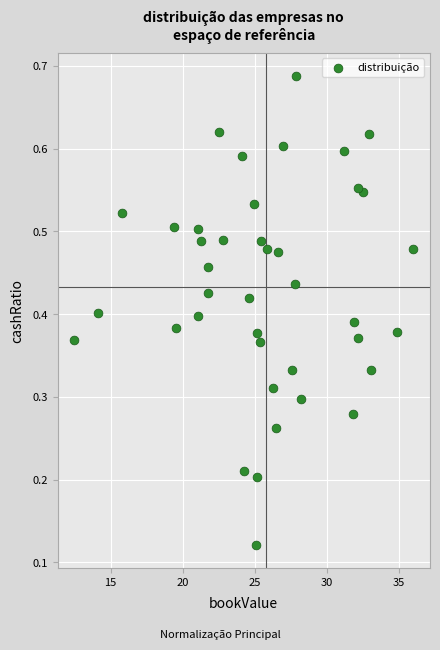

What is the range of X values (max minus min)?

23.5